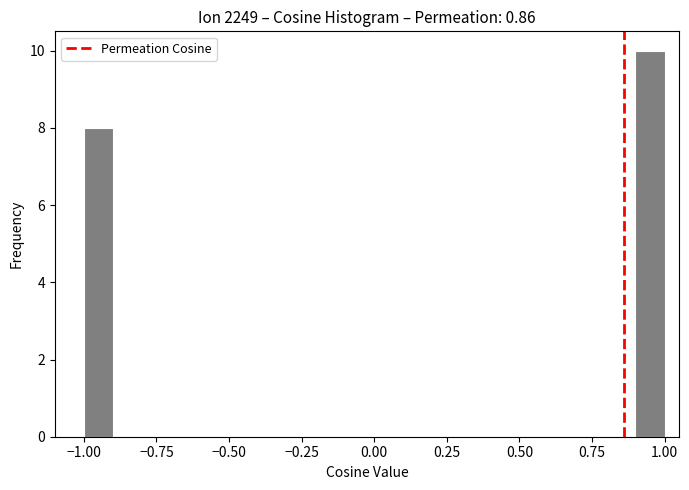

Around what value on the x-axis is the tallest bar? Give the approximate position of its centre, as read against the axis.

0.95